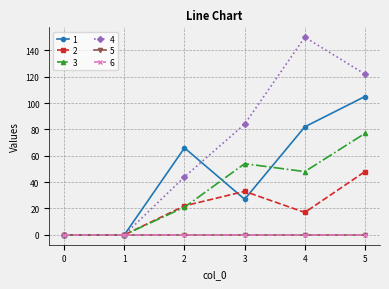

Is this an area chart (filled region under the line)?

No